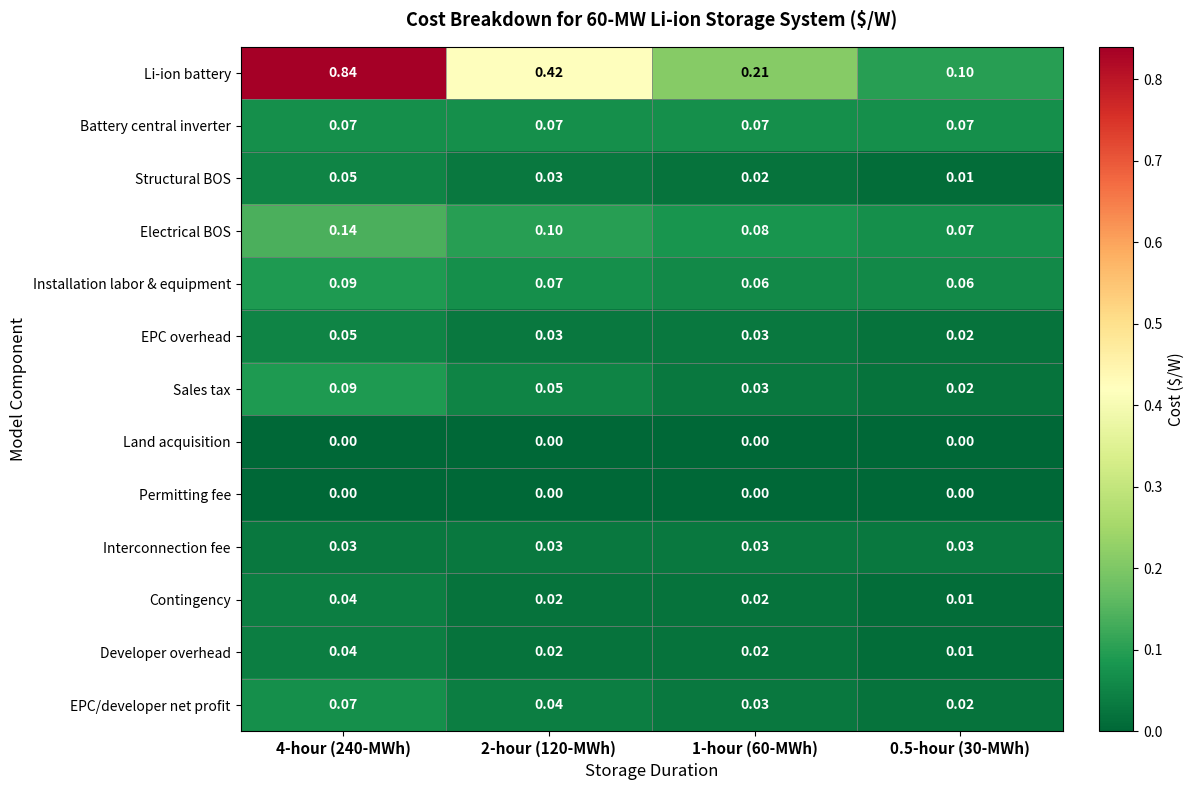

How many categories are shown in the chart?

4